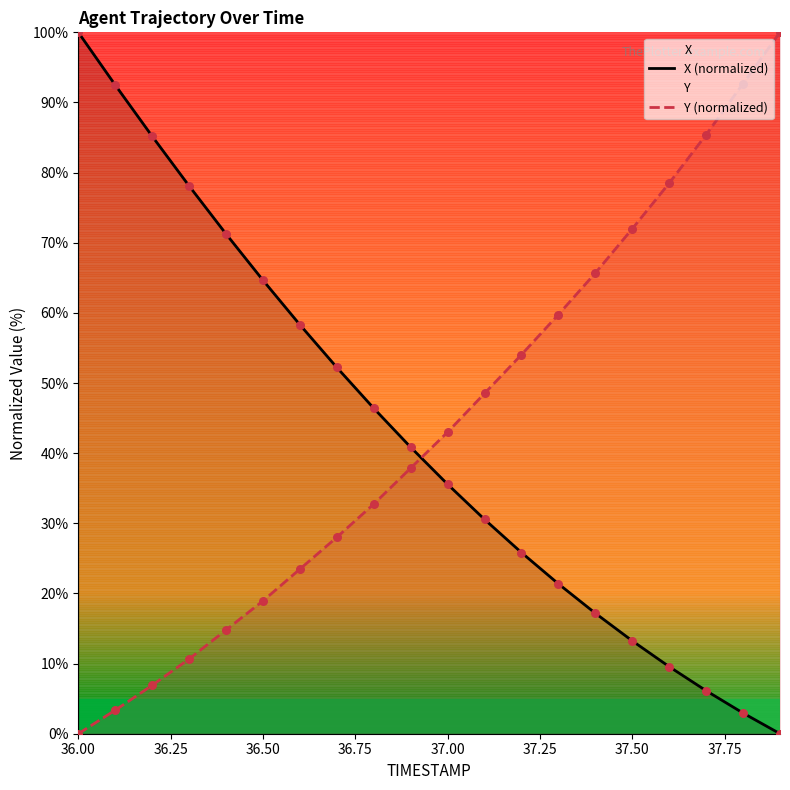

What is the total value across all series at 37.00?

78.6